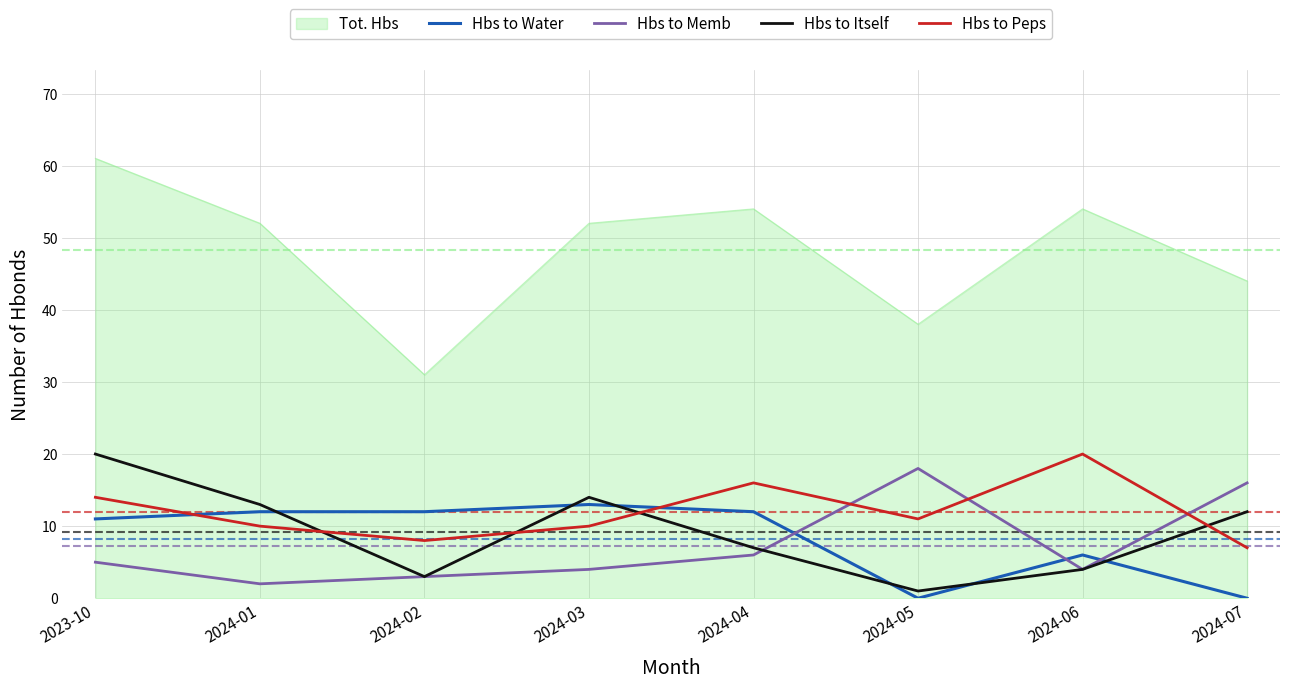

The value of Hbs to Itself at 2024-02 is 3. True or false?

True